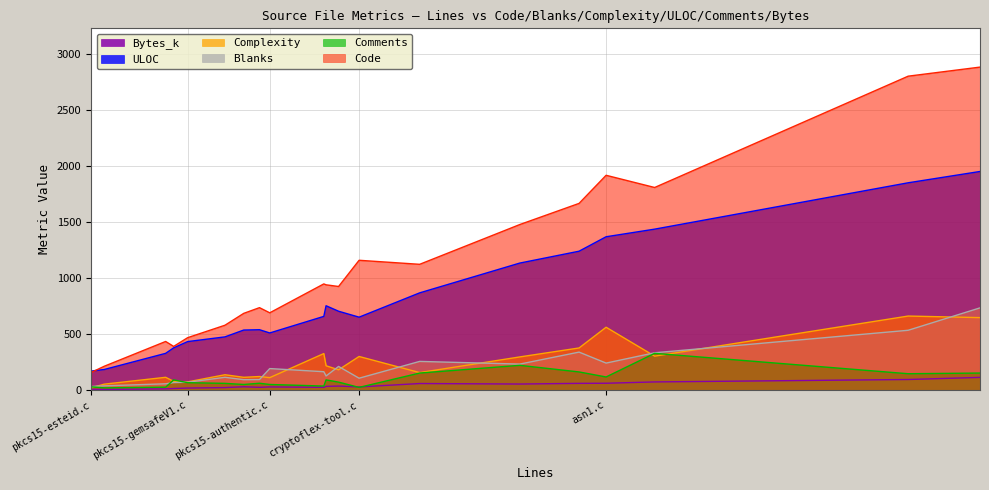

Where does the ULOC series first go above 659?

pkcs15-sc-hsm.c